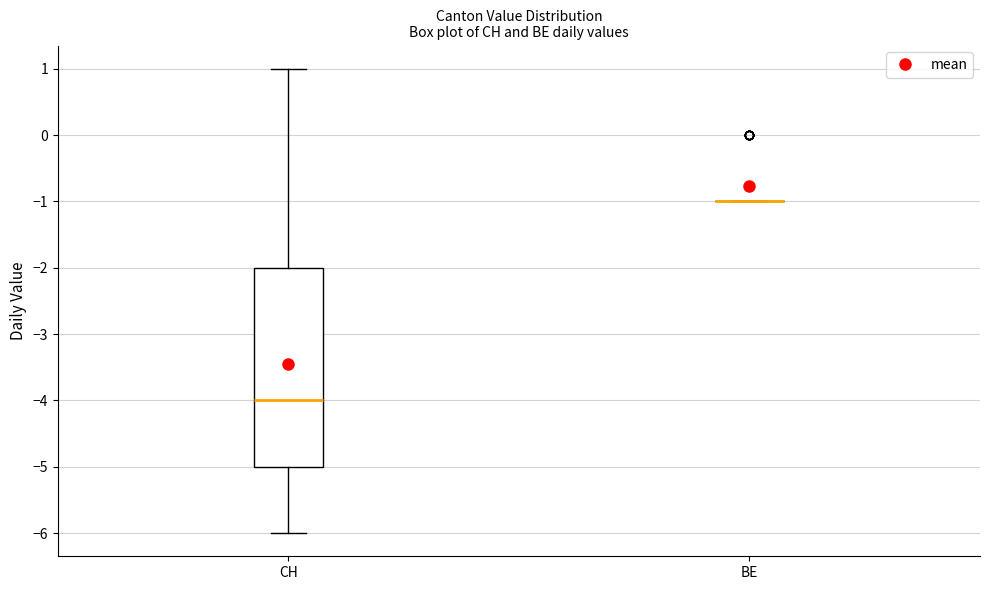

Reading left to right, read every box against the y-axis: the position of its median line, the range the box covers, and the ends of its whiskers. The values are not printed on the chart, so give them approximately, as read against the axis.

CH: median -4, box -5 to -2, whiskers -6 to 1
BE: box collapsed to a line at -1, whiskers -1 to -1